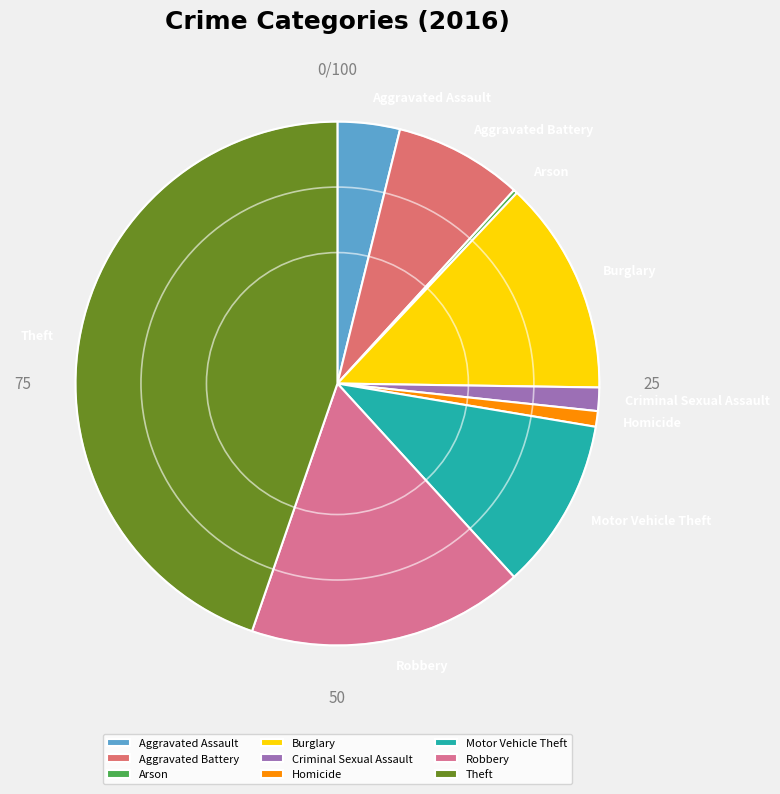

Does any single category account for the majority?

No